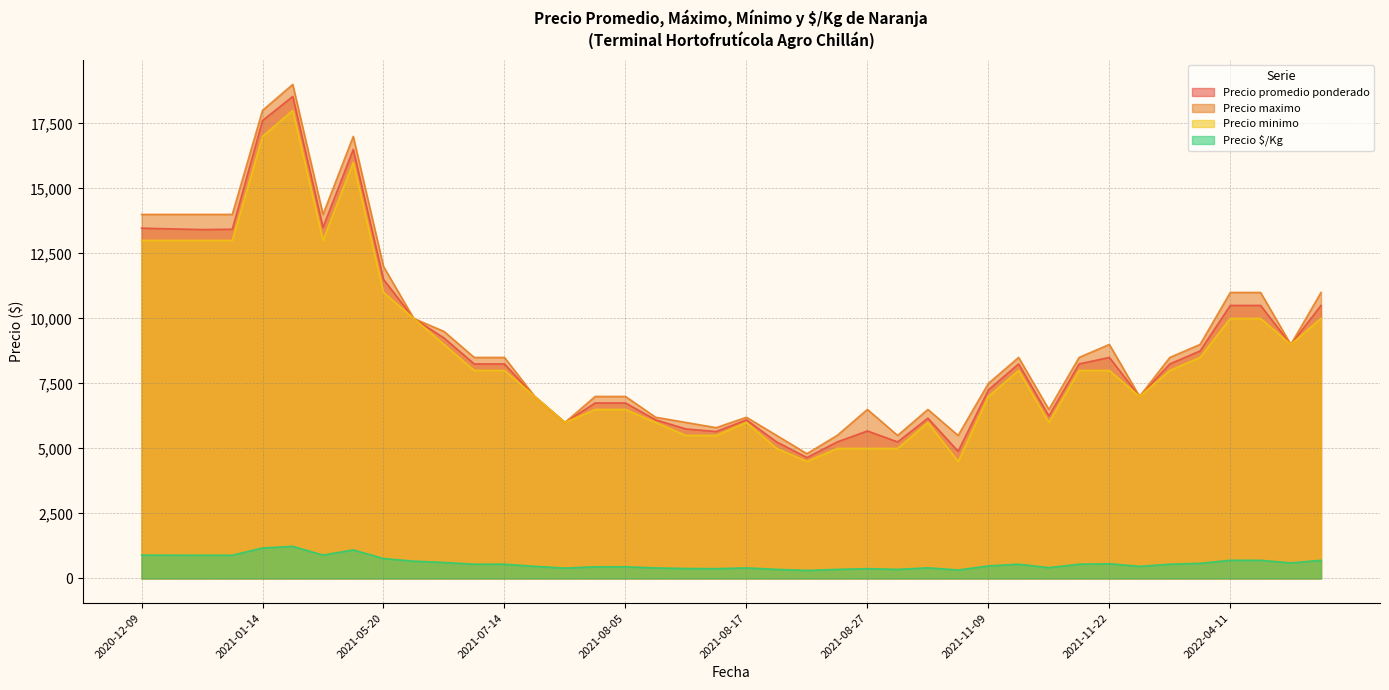

Between 2022-04-25 and 2021-02-04, which series saw the biggest shift?

Precio promedio ponderado